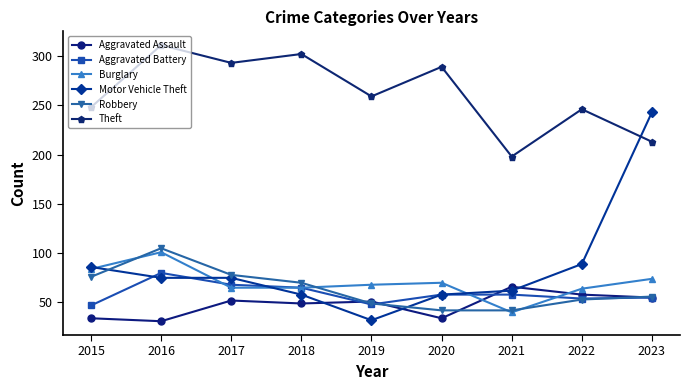

At how many categories does at least one series exceed 272?

4